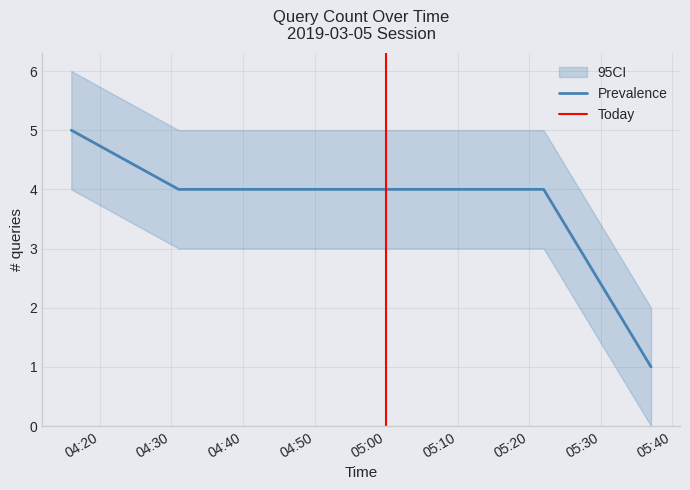

What is the greatest value displayed?

5